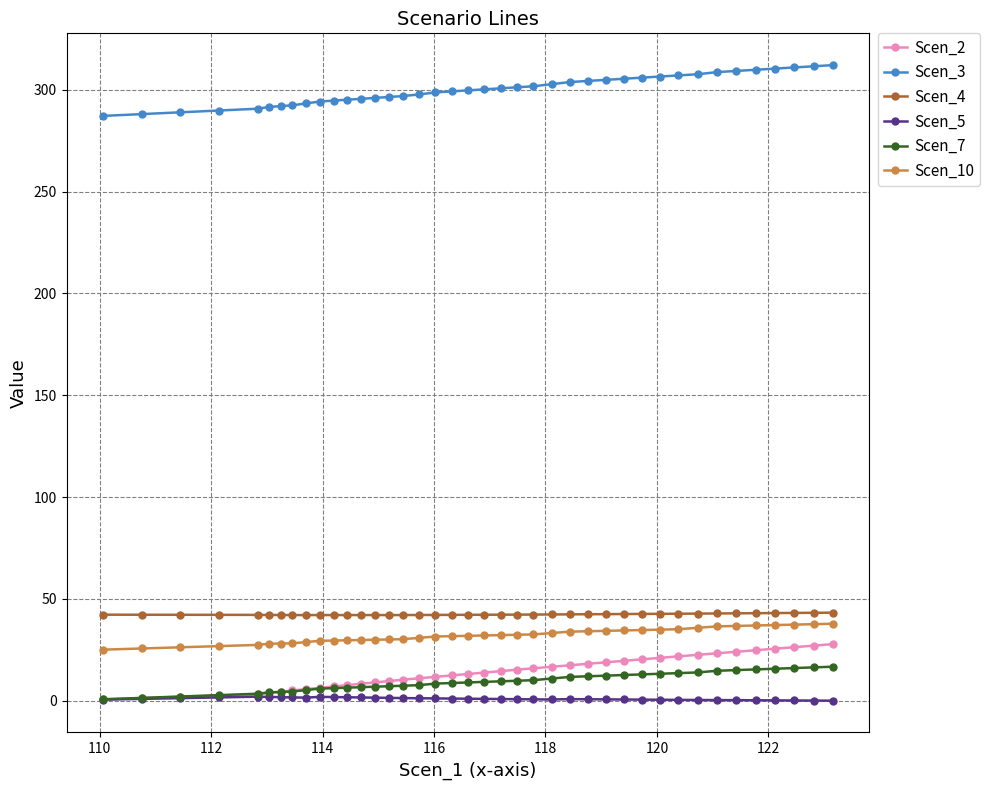

How many lines are shown in the chart?

6